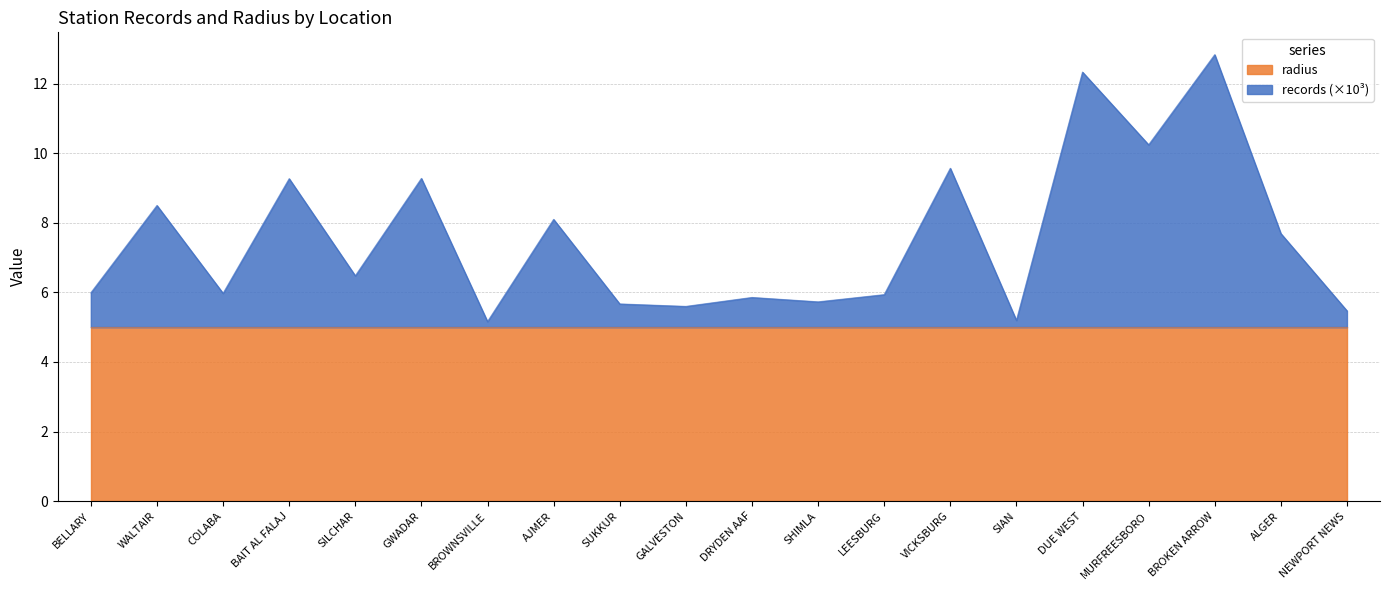

Reading left to right, list all the values displayed in this chart.

6.0	8.5	6.0	9.3	6.5	9.3	5.2	8.1	5.7	5.6	5.9	5.7	5.9	9.6	5.2	12.3	10.2	12.8	7.7	5.5